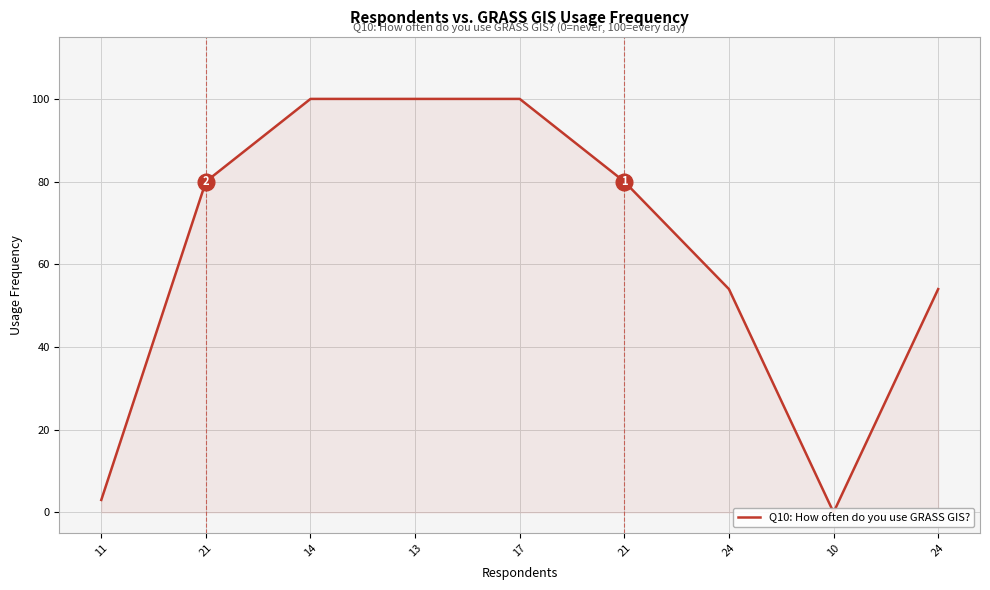

Rank the categories by value from highest to lowest.

14, 13, 17, 21, 21, 24, 24, 11, 10